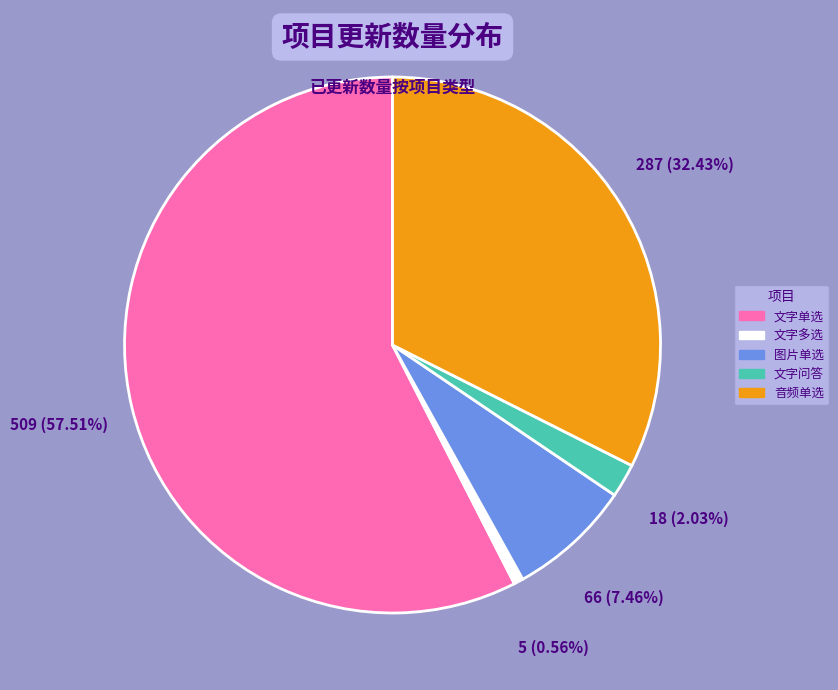

To the nearest percent, what is the average slice percentage?

20%